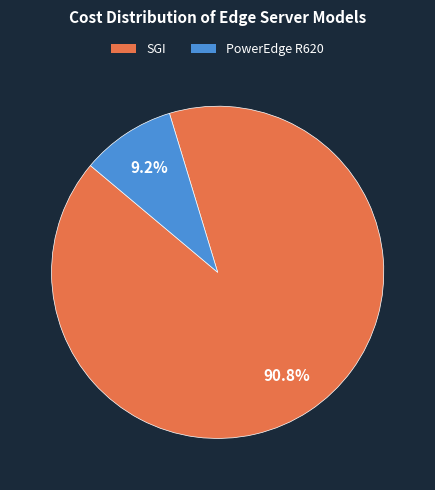

Do SGI and PowerEdge R620 together represent more than half of the pie?

Yes